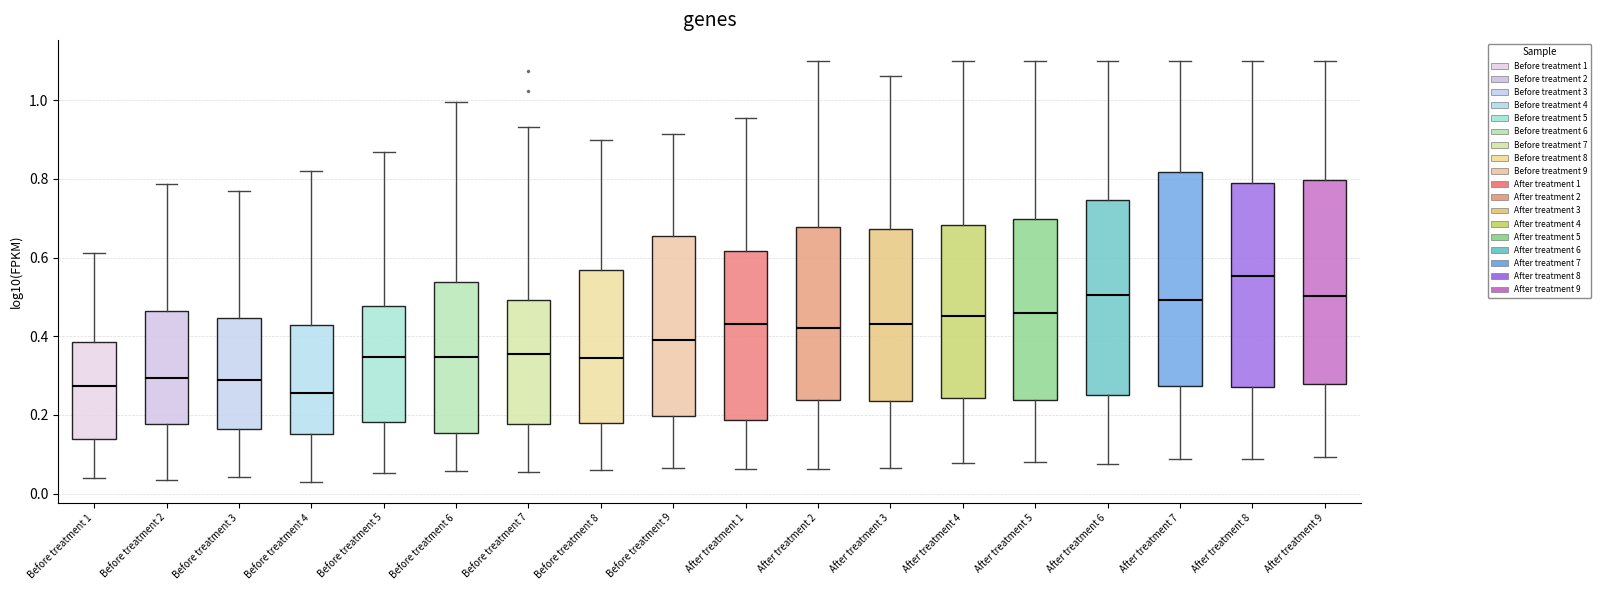

Reading left to right, transcribe this box plot: for each box, give where its median line is, the range the box spans, and where its two whiskers end, as read against the y-axis. The values are not printed on the chart, so give them approximately, as read against the axis.

Before treatment 1: median 0.28, box 0.14 to 0.38, whiskers 0.04 to 0.62
Before treatment 2: median 0.30, box 0.18 to 0.46, whiskers 0.04 to 0.78
Before treatment 3: median 0.28, box 0.16 to 0.44, whiskers 0.04 to 0.76
Before treatment 4: median 0.26, box 0.16 to 0.42, whiskers 0.04 to 0.82
Before treatment 5: median 0.34, box 0.18 to 0.48, whiskers 0.06 to 0.86
Before treatment 6: median 0.34, box 0.16 to 0.54, whiskers 0.06 to 1.00
Before treatment 7: median 0.36, box 0.18 to 0.50, whiskers 0.06 to 0.94
Before treatment 8: median 0.34, box 0.18 to 0.56, whiskers 0.06 to 0.90
Before treatment 9: median 0.40, box 0.20 to 0.66, whiskers 0.06 to 0.92
After treatment 1: median 0.44, box 0.18 to 0.62, whiskers 0.06 to 0.96
After treatment 2: median 0.42, box 0.24 to 0.68, whiskers 0.06 to 1.10
After treatment 3: median 0.44, box 0.24 to 0.68, whiskers 0.06 to 1.06
After treatment 4: median 0.46, box 0.24 to 0.68, whiskers 0.08 to 1.10
After treatment 5: median 0.46, box 0.24 to 0.70, whiskers 0.08 to 1.10
After treatment 6: median 0.50, box 0.26 to 0.74, whiskers 0.08 to 1.10
After treatment 7: median 0.50, box 0.28 to 0.82, whiskers 0.08 to 1.10
After treatment 8: median 0.56, box 0.28 to 0.78, whiskers 0.08 to 1.10
After treatment 9: median 0.50, box 0.28 to 0.80, whiskers 0.10 to 1.10